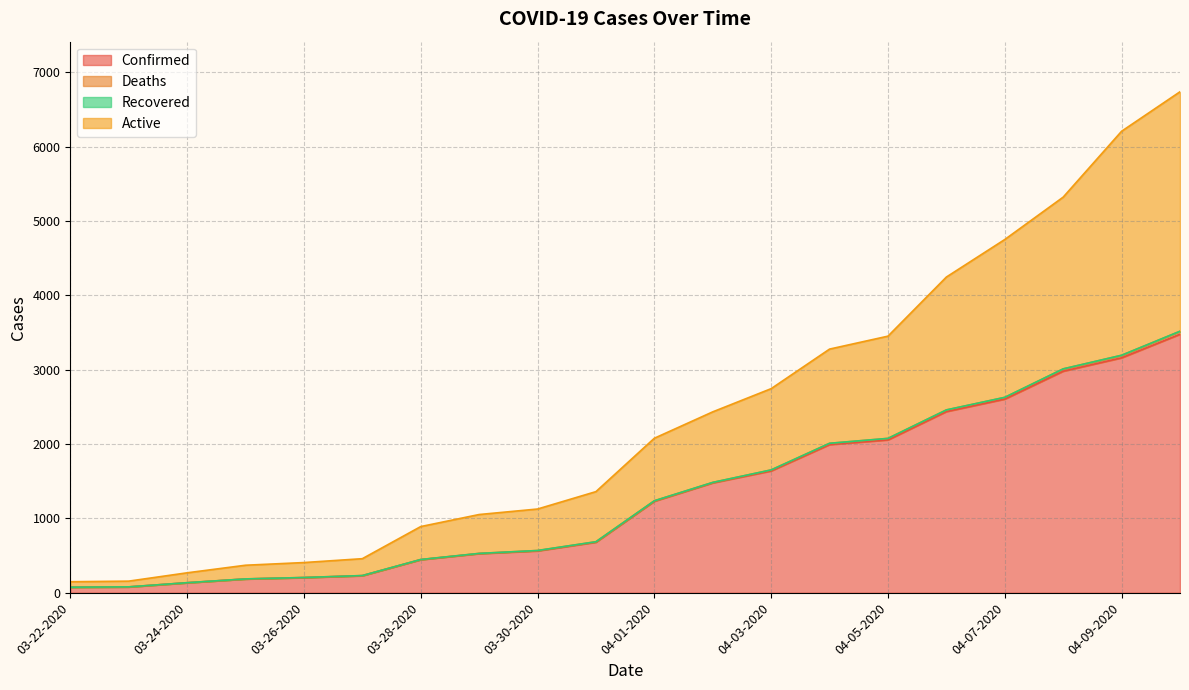

True or false: Confirmed and Deaths cross at least once.

False